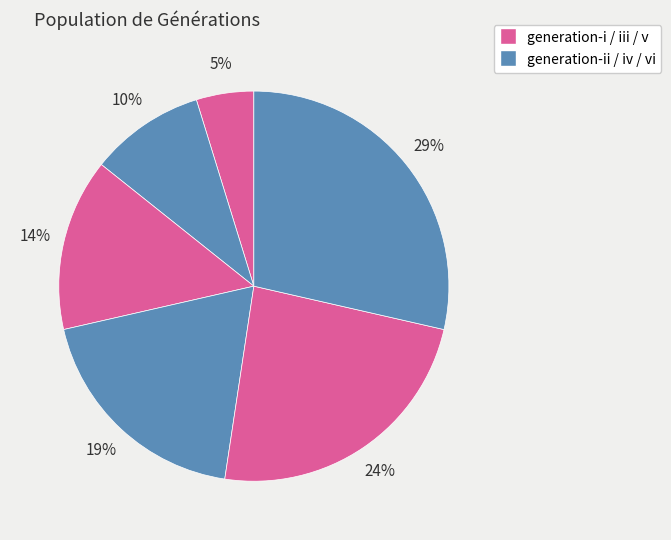

How many segments does this pie chart have?

6